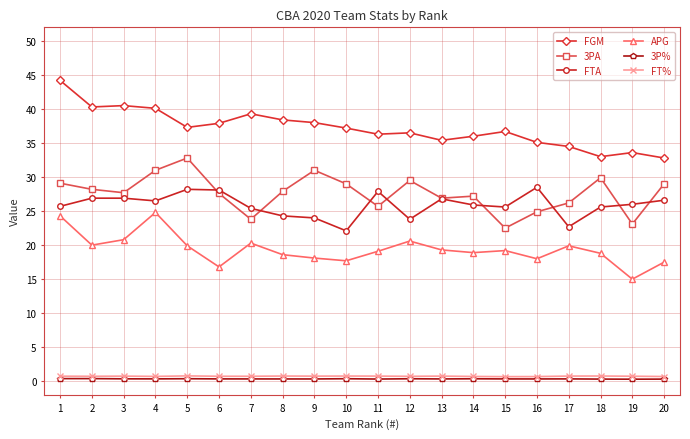

What value does the APG series have at 13?

19.3